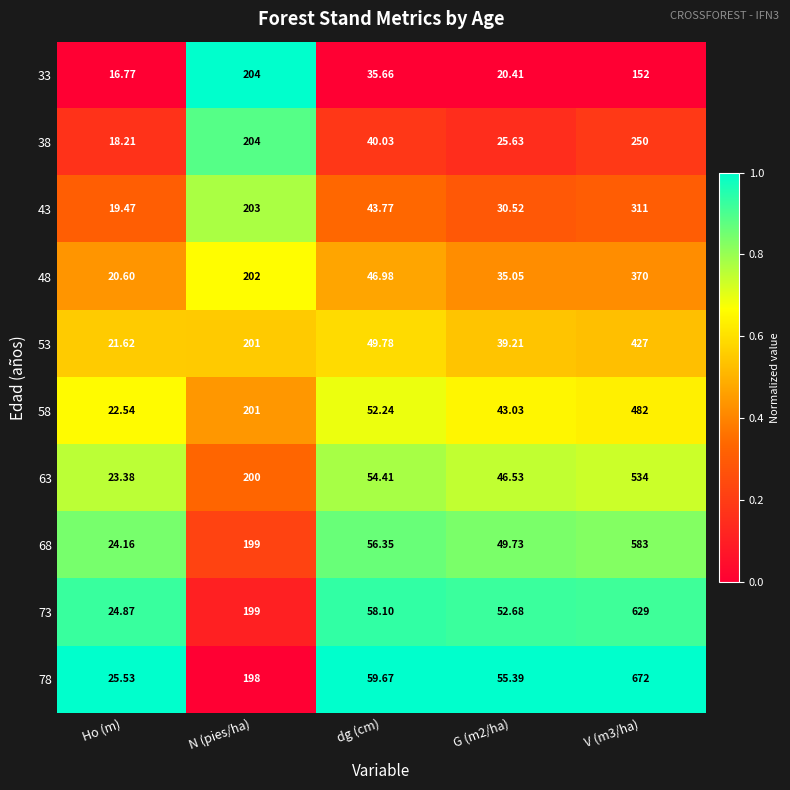

Which label corresponds to the smallest value in the chart?

Ho (m)